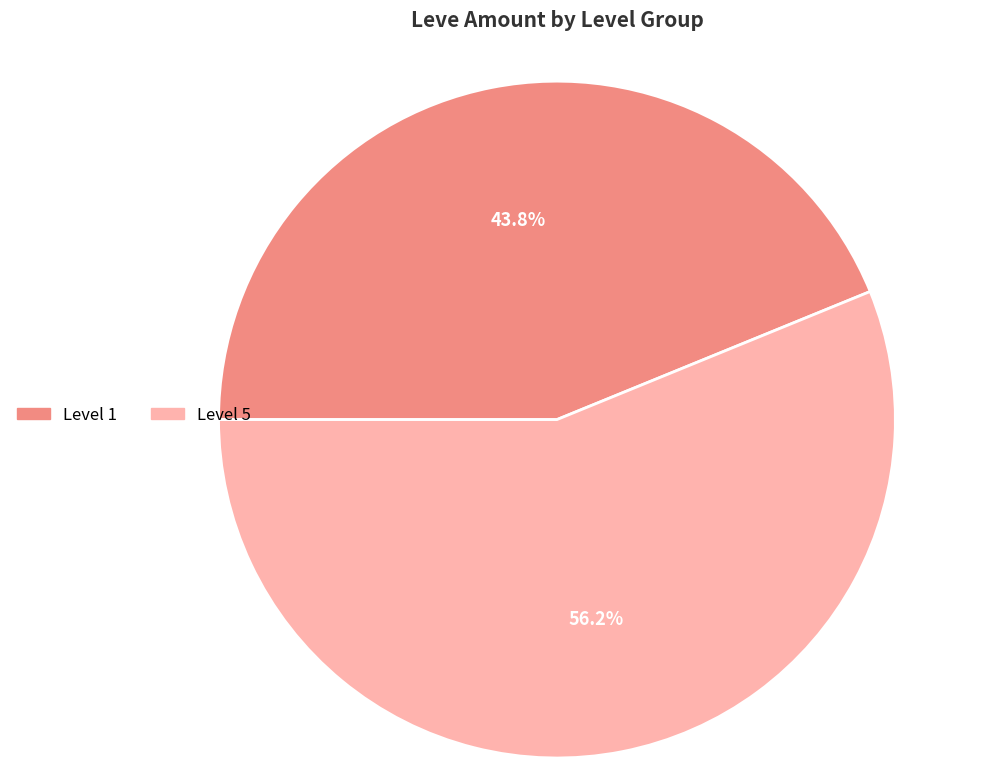

Does any single category account for the majority?

Yes